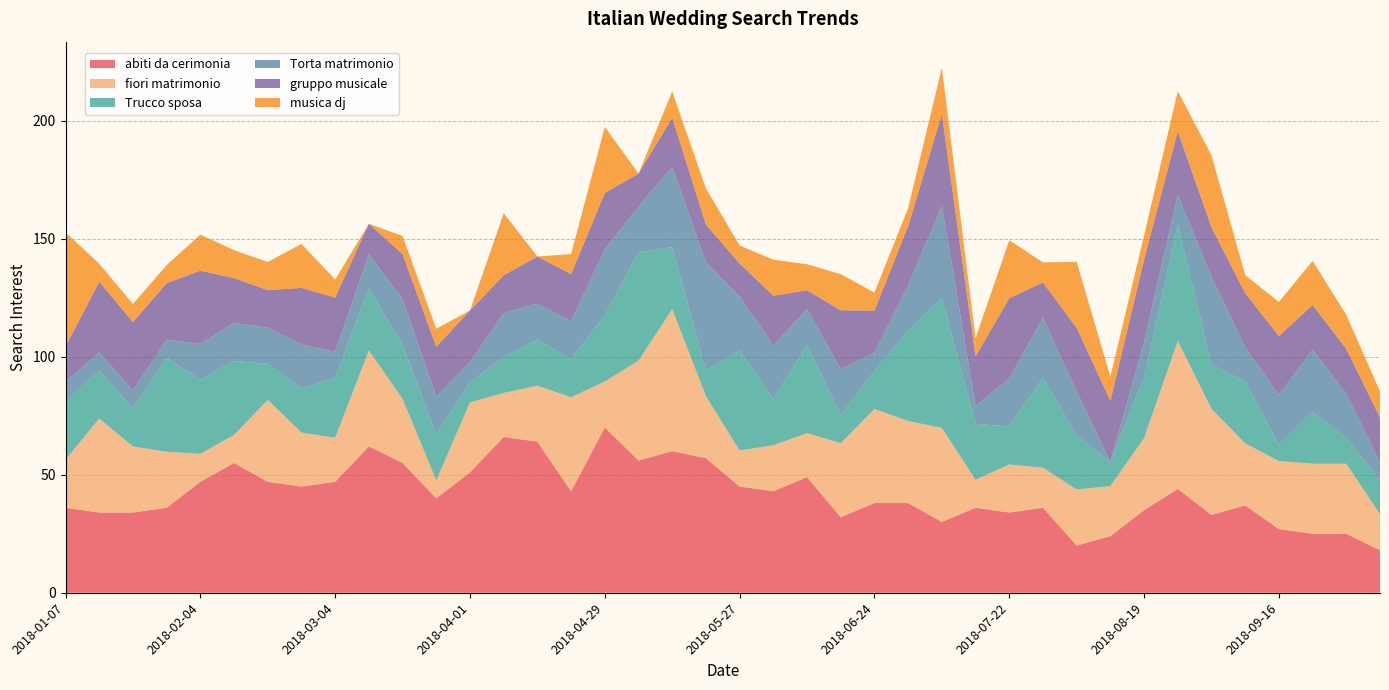

Reading left to right, list all the values displayed in this chart.

abiti da cerimonia: 2018-01-07=36.0	2018-01-14=34.0	2018-01-21=34.0	2018-01-28=36.0	2018-02-04=47.0	2018-02-11=55.0	2018-02-18=47.0	2018-02-25=45.0	2018-03-04=47.0	2018-03-11=62.0	2018-03-18=55.0	2018-03-25=40.0	2018-04-01=51.0	2018-04-08=66.0	2018-04-15=64.0	2018-04-22=43.0	2018-04-29=70.0	2018-05-06=56.0	2018-05-13=60.0	2018-05-20=57.0	2018-05-27=45.0	2018-06-03=43.0	2018-06-10=49.0	2018-06-17=32.0	2018-06-24=38.0	2018-07-01=38.0	2018-07-08=30.0	2018-07-15=36.0	2018-07-22=34.0	2018-07-29=36.0	2018-08-05=20.0	2018-08-12=24.0	2018-08-19=35.0	2018-08-26=44.0	2018-09-02=33.0	2018-09-09=37.0	2018-09-16=27.0	2018-09-23=25.0	2018-09-30=25.0	2018-10-07=18.0
fiori matrimonio: 2018-01-07=20.3	2018-01-14=39.8	2018-01-21=28.0	2018-01-28=23.7	2018-02-04=11.9	2018-02-11=11.9	2018-02-18=34.7	2018-02-25=22.9	2018-03-04=18.6	2018-03-11=40.7	2018-03-18=27.1	2018-03-25=7.6	2018-04-01=29.7	2018-04-08=18.6	2018-04-15=23.7	2018-04-22=39.8	2018-04-29=19.5	2018-05-06=42.4	2018-05-13=60.2	2018-05-20=26.3	2018-05-27=15.2	2018-06-03=19.5	2018-06-10=18.6	2018-06-17=31.3	2018-06-24=39.8	2018-07-01=34.7	2018-07-08=39.8	2018-07-15=11.9	2018-07-22=20.3	2018-07-29=16.9	2018-08-05=23.7	2018-08-12=21.2	2018-08-19=30.5	2018-08-26=62.7	2018-09-02=44.9	2018-09-09=26.3	2018-09-16=28.8	2018-09-23=29.7	2018-09-30=29.7	2018-10-07=15.2
Trucco sposa: 2018-01-07=24.6	2018-01-14=20.3	2018-01-21=16.1	2018-01-28=39.8	2018-02-04=31.3	2018-02-11=31.3	2018-02-18=15.2	2018-02-25=18.6	2018-03-04=25.4	2018-03-11=26.3	2018-03-18=22.9	2018-03-25=19.5	2018-04-01=8.5	2018-04-08=15.2	2018-04-15=19.5	2018-04-22=16.1	2018-04-29=28.0	2018-05-06=45.7	2018-05-13=26.3	2018-05-20=11.0	2018-05-27=42.4	2018-06-03=19.5	2018-06-10=37.3	2018-06-17=11.9	2018-06-24=16.1	2018-07-01=38.1	2018-07-08=55.1	2018-07-15=23.7	2018-07-22=16.1	2018-07-29=38.1	2018-08-05=22.9	2018-08-12=10.2	2018-08-19=25.4	2018-08-26=49.1	2018-09-02=18.6	2018-09-09=26.3	2018-09-16=6.8	2018-09-23=22.0	2018-09-30=11.0	2018-10-07=14.4
Torta matrimonio: 2018-01-07=8.5	2018-01-14=7.6	2018-01-21=7.6	2018-01-28=7.6	2018-02-04=15.2	2018-02-11=16.1	2018-02-18=15.2	2018-02-25=18.6	2018-03-04=11.0	2018-03-11=14.4	2018-03-18=19.5	2018-03-25=16.1	2018-04-01=8.5	2018-04-08=18.6	2018-04-15=15.2	2018-04-22=16.1	2018-04-29=28.0	2018-05-06=19.5	2018-05-13=33.9	2018-05-20=45.7	2018-05-27=22.9	2018-06-03=22.9	2018-06-10=15.2	2018-06-17=19.5	2018-06-24=7.6	2018-07-01=19.5	2018-07-08=39.0	2018-07-15=7.6	2018-07-22=20.3	2018-07-29=25.4	2018-08-05=18.6	2018-08-12=0.0	2018-08-19=15.2	2018-08-26=12.7	2018-09-02=37.3	2018-09-09=14.4	2018-09-16=21.2	2018-09-23=26.3	2018-09-30=18.6	2018-10-07=7.6
gruppo musicale: 2018-01-07=15.0	2018-01-14=30.0	2018-01-21=29.0	2018-01-28=24.0	2018-02-04=31.0	2018-02-11=19.0	2018-02-18=16.0	2018-02-25=24.0	2018-03-04=23.0	2018-03-11=13.0	2018-03-18=19.0	2018-03-25=21.0	2018-04-01=22.0	2018-04-08=16.0	2018-04-15=20.0	2018-04-22=20.0	2018-04-29=24.0	2018-05-06=14.0	2018-05-13=21.0	2018-05-20=16.0	2018-05-27=14.0	2018-06-03=21.0	2018-06-10=8.0	2018-06-17=25.0	2018-06-24=18.0	2018-07-01=25.0	2018-07-08=39.0	2018-07-15=21.0	2018-07-22=34.0	2018-07-29=15.0	2018-08-05=27.0	2018-08-12=26.0	2018-08-19=35.0	2018-08-26=27.0	2018-09-02=21.0	2018-09-09=23.0	2018-09-16=25.0	2018-09-23=19.0	2018-09-30=19.0	2018-10-07=19.0
musica dj: 2018-01-07=48.3	2018-01-14=7.6	2018-01-21=7.6	2018-01-28=7.6	2018-02-04=15.2	2018-02-11=11.9	2018-02-18=11.9	2018-02-25=18.6	2018-03-04=7.6	2018-03-11=0.0	2018-03-18=7.6	2018-03-25=7.6	2018-04-01=0.0	2018-04-08=26.3	2018-04-15=0.0	2018-04-22=8.5	2018-04-29=28.0	2018-05-06=0.0	2018-05-13=11.0	2018-05-20=15.2	2018-05-27=7.6	2018-06-03=15.2	2018-06-10=11.0	2018-06-17=15.2	2018-06-24=7.6	2018-07-01=7.6	2018-07-08=19.5	2018-07-15=7.6	2018-07-22=24.6	2018-07-29=8.5	2018-08-05=28.0	2018-08-12=10.2	2018-08-19=10.2	2018-08-26=16.9	2018-09-02=30.5	2018-09-09=7.6	2018-09-16=14.4	2018-09-23=18.6	2018-09-30=14.4	2018-10-07=11.0